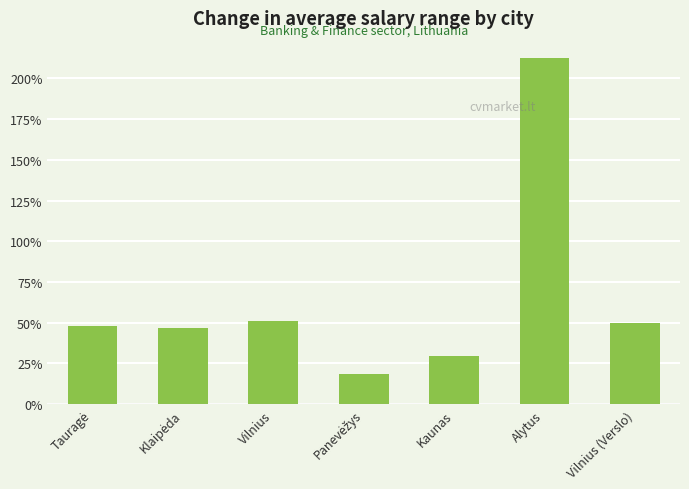

Count the number of categories in the chart.

7